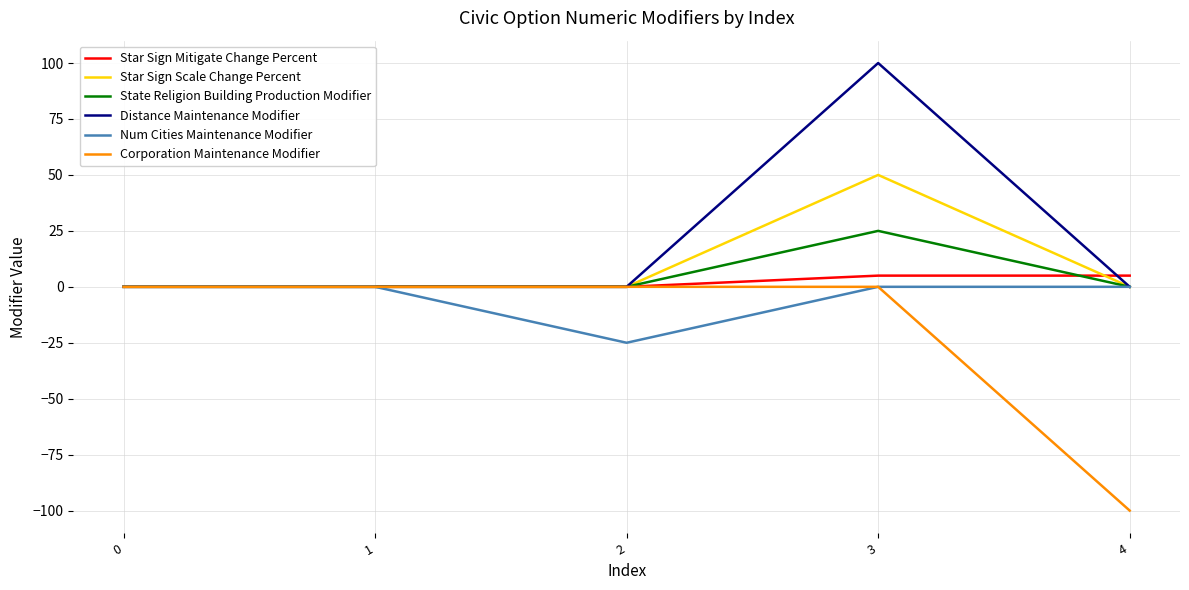

What is the minimum value shown in the chart?

-100